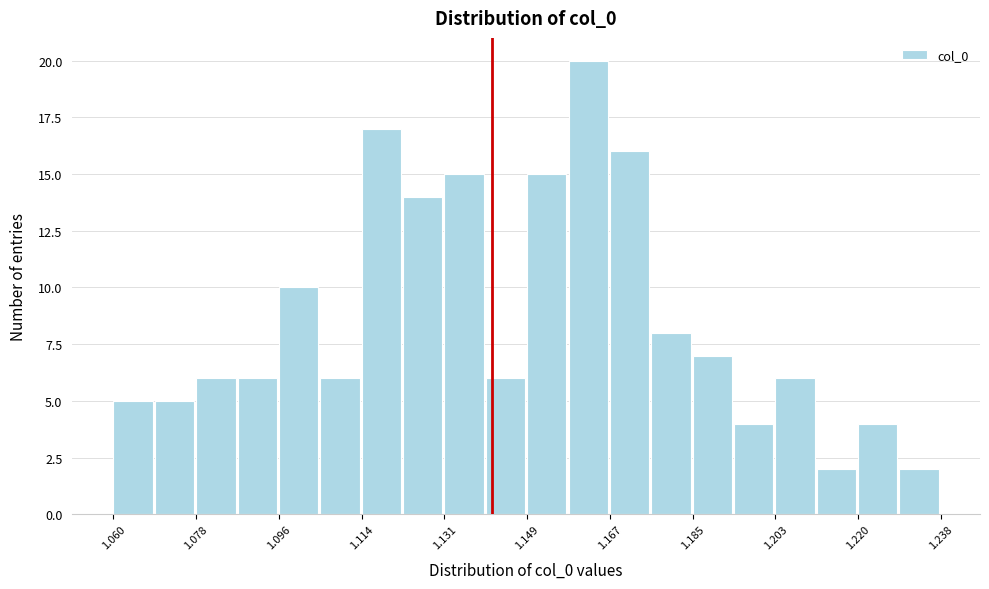

Reading left to right, list every bar in this chart as the range it spans on the x-axis followed by its height. Neither the bar edges nor the heights are printed on the chart, so give them approximately, as read against the axes.

1.060 to 1.070: 5
1.070 to 1.078: 5
1.078 to 1.086: 6
1.086 to 1.096: 6
1.096 to 1.104: 10
1.104 to 1.114: 6
1.114 to 1.122: 17
1.122 to 1.132: 14
1.132 to 1.140: 15
1.140 to 1.150: 6
1.150 to 1.158: 15
1.158 to 1.168: 20
1.168 to 1.176: 16
1.176 to 1.184: 8
1.184 to 1.194: 7
1.194 to 1.202: 4
1.202 to 1.212: 6
1.212 to 1.220: 2
1.220 to 1.230: 4
1.230 to 1.238: 2